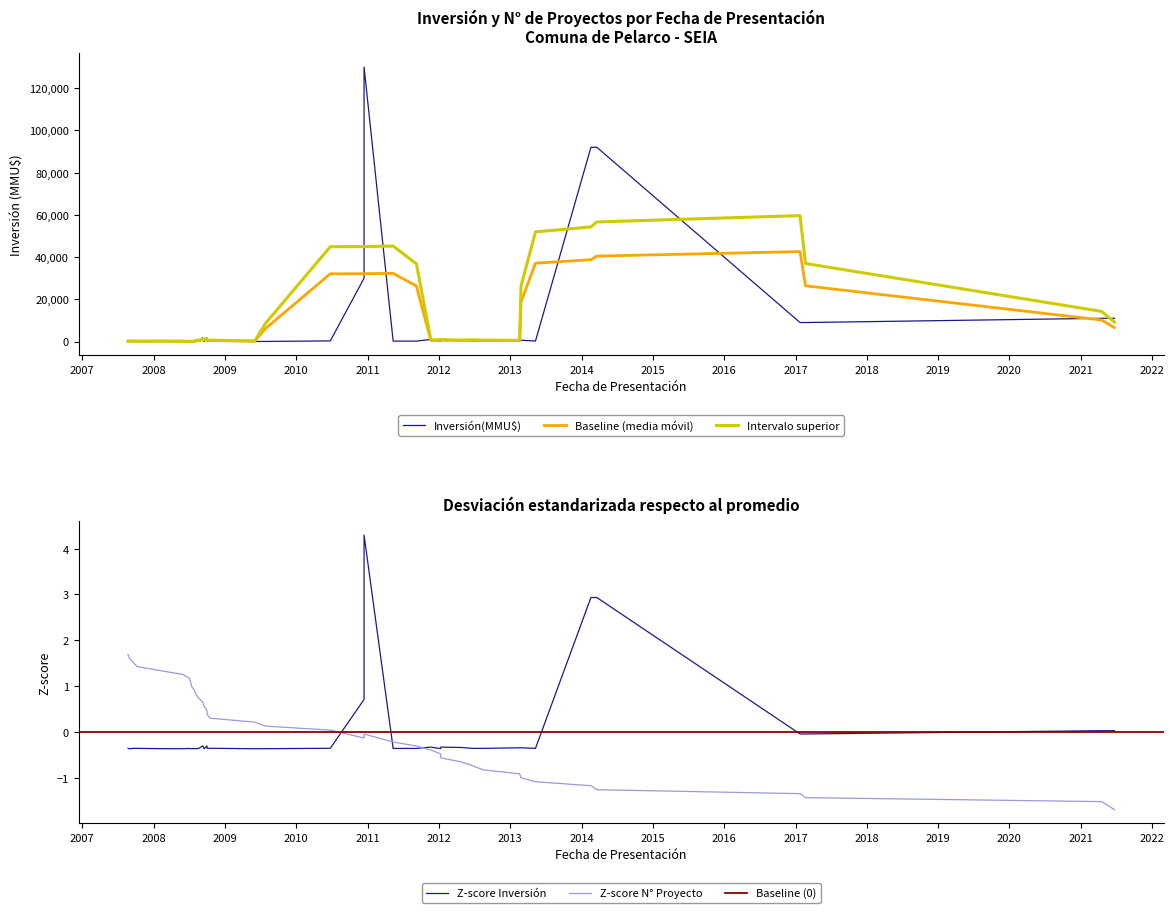

Where is the data nearest to the value 0?

14/12/2010